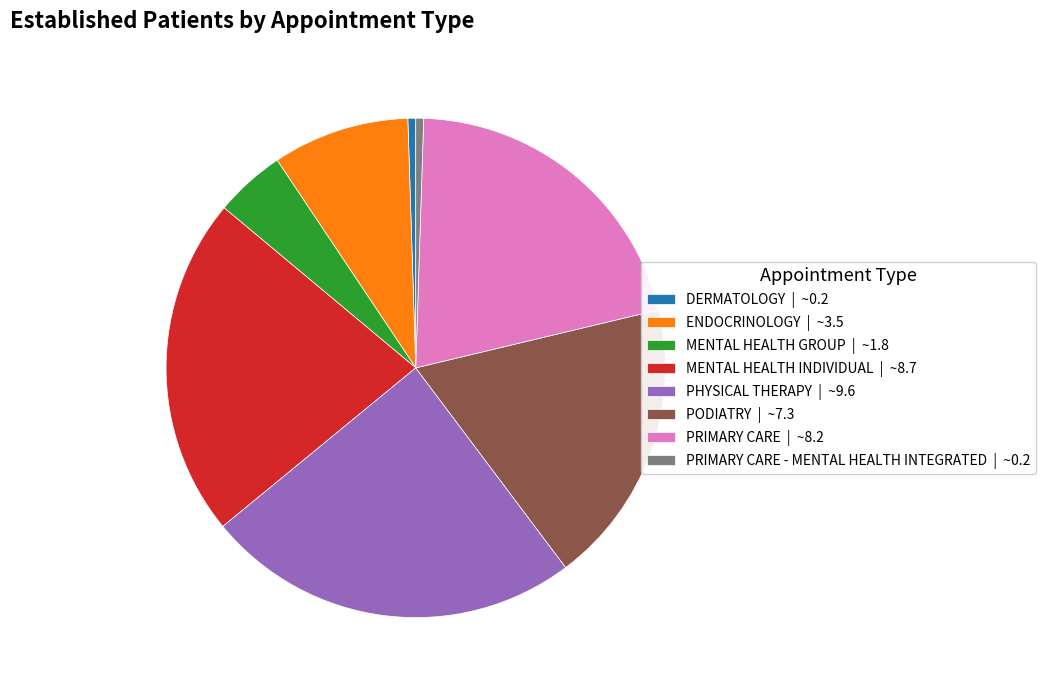

Is the sum of PODIATRY | ~7.3 and PRIMARY CARE - MENTAL HEALTH INTEGRATED | ~0.2 greater than half?

No